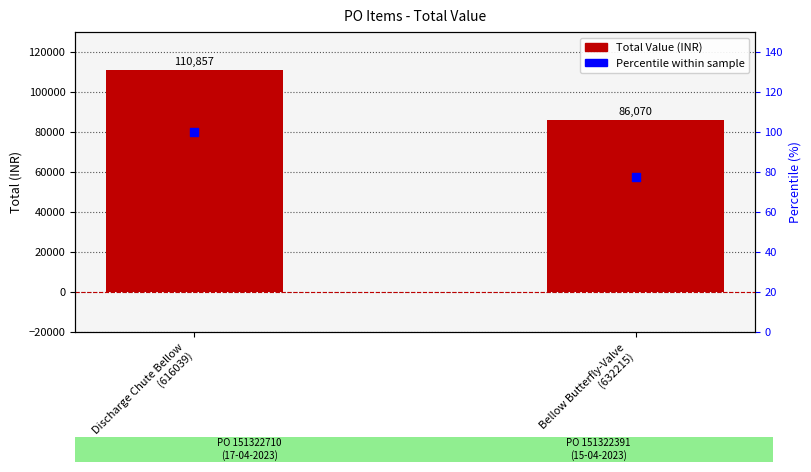

Which series contains the lowest Y value?

% within sample